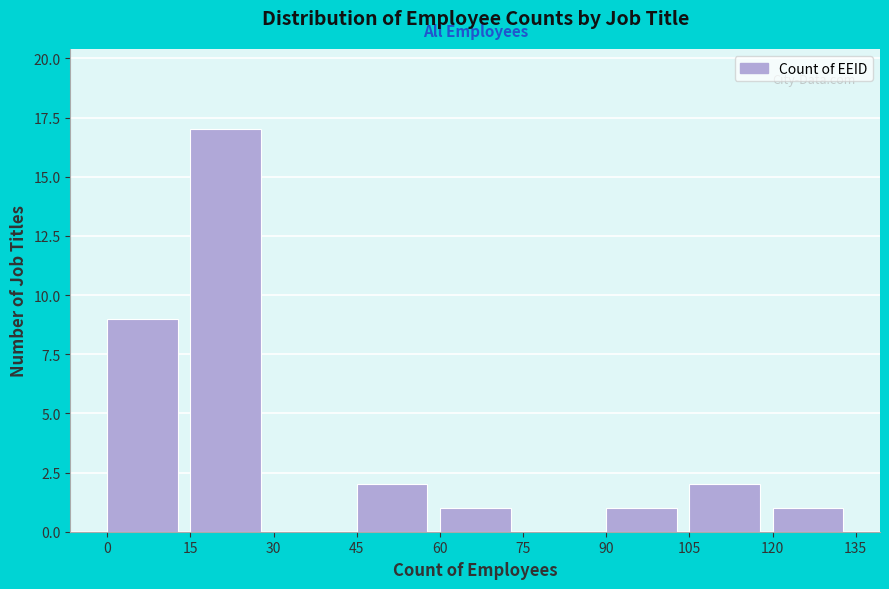

Reading left to right, list every bar in this chart as the range it spans on the x-axis followed by its height. The values are not printed on the chart, so give them approximately, as read against the axis.

0 to 15: 9
15 to 30: 17
30 to 45: 0
45 to 60: 2
60 to 75: 1
75 to 90: 0
90 to 105: 1
105 to 120: 2
120 to 135: 1